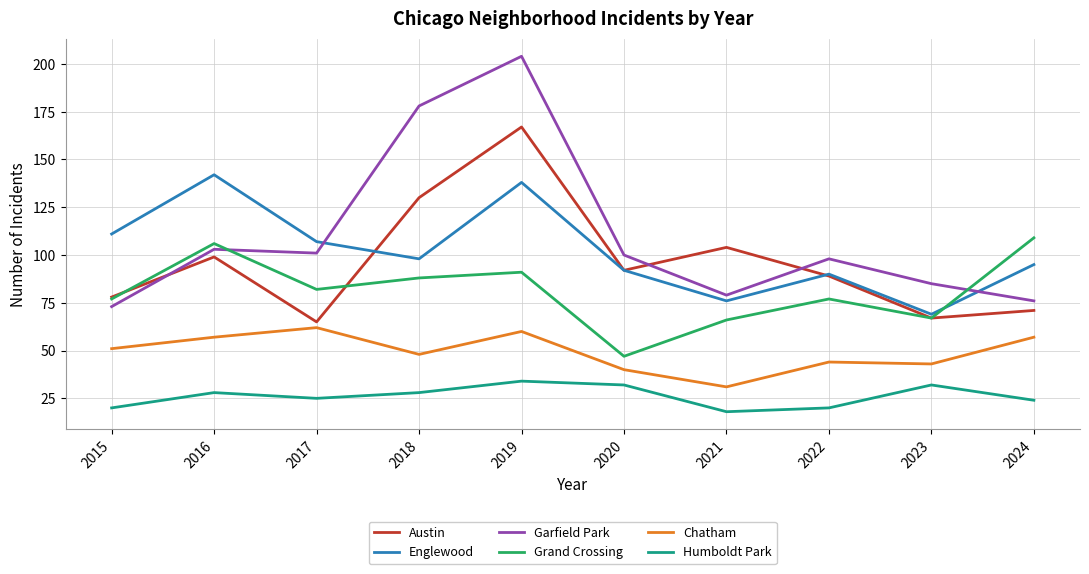

How many categories are shown in the chart?

10